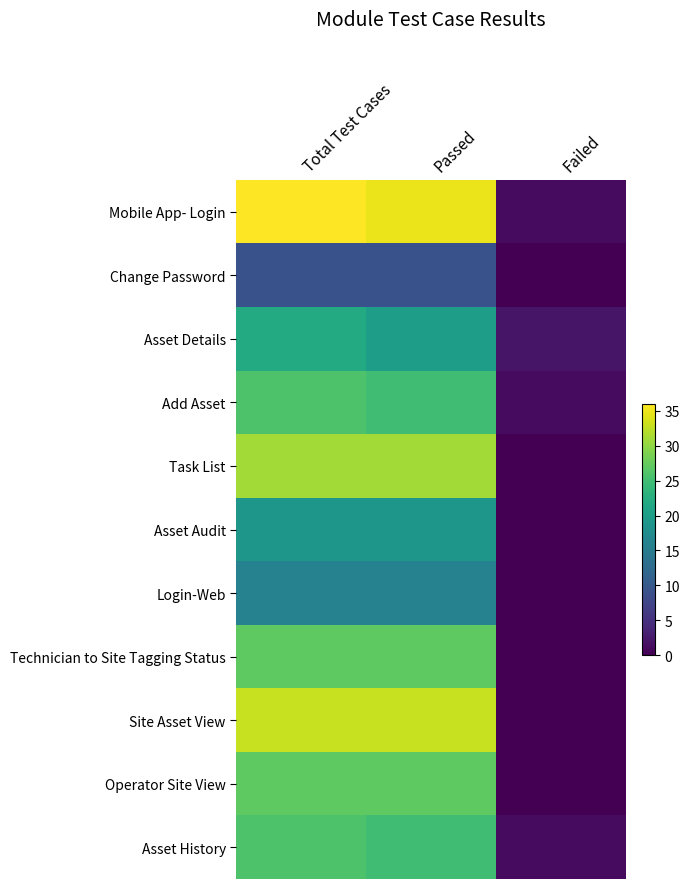

Reading left to right, transcribe all the data shown in this chart.

Mobile App- Login: Total Test Cases=36	Passed=35	Failed=1
Change Password: Total Test Cases=9	Passed=9	Failed=0
Asset Details: Total Test Cases=22	Passed=20	Failed=2
Add Asset: Total Test Cases=26	Passed=25	Failed=1
Task List: Total Test Cases=31	Passed=31	Failed=0
Asset Audit: Total Test Cases=19	Passed=19	Failed=0
Login-Web: Total Test Cases=16	Passed=16	Failed=0
Technician to Site Tagging Status: Total Test Cases=27	Passed=27	Failed=0
Site Asset View: Total Test Cases=33	Passed=33	Failed=0
Operator Site View: Total Test Cases=27	Passed=27	Failed=0
Asset History: Total Test Cases=26	Passed=25	Failed=1